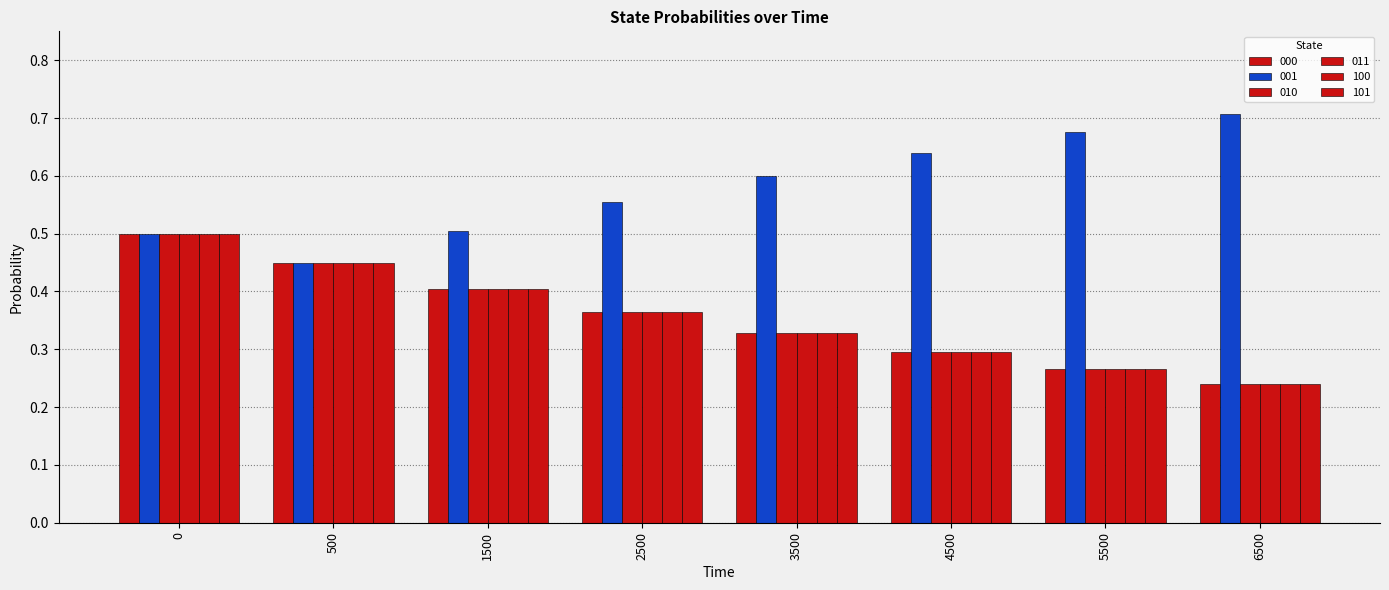

What is the smallest value displayed?

0.2